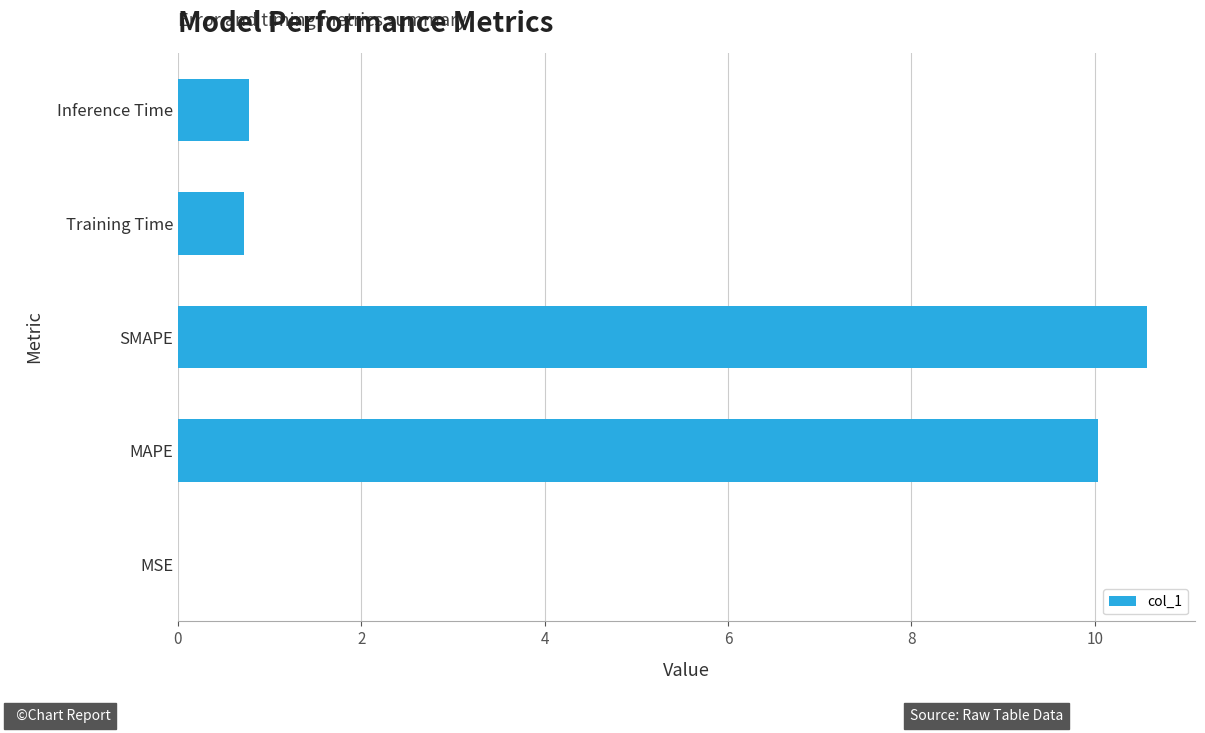

The value at MAPE is 14.2. True or false?

False